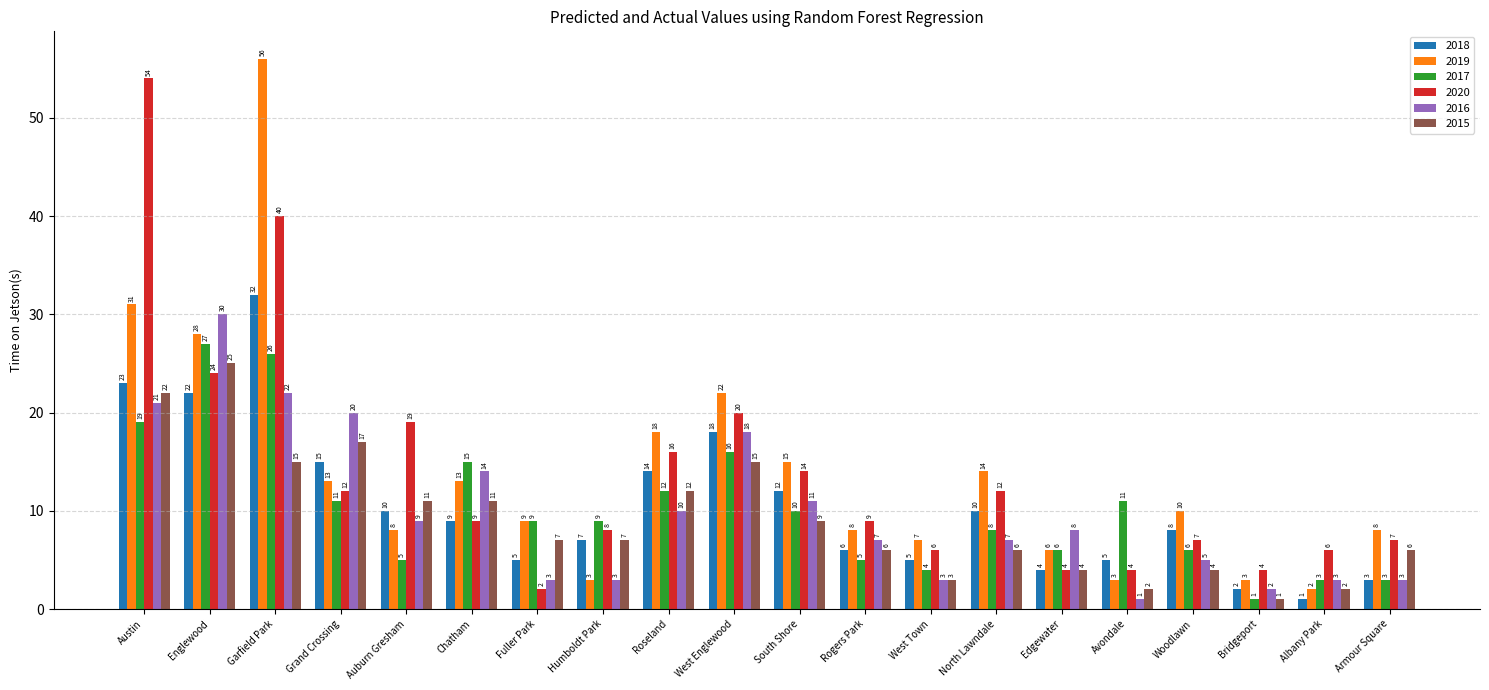

What is the spread (max minus min) of values at Fuller Park?

7